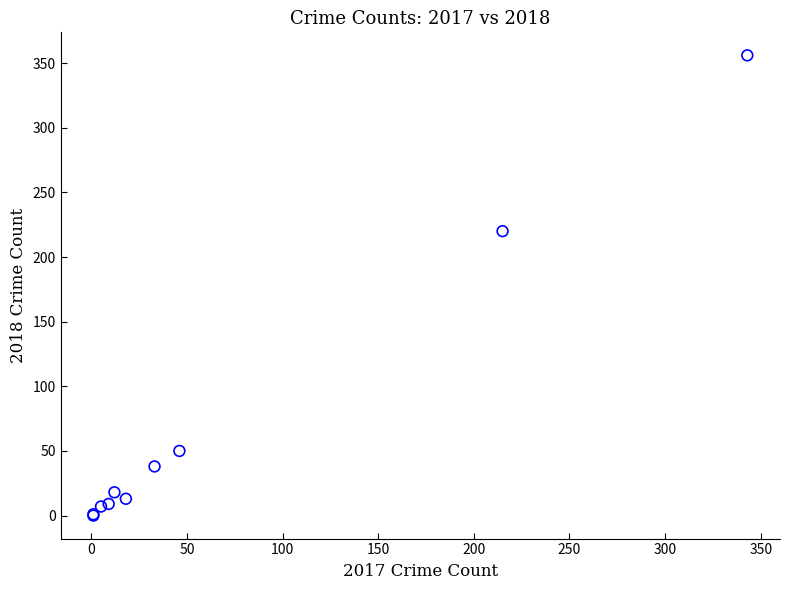

What Y value in the scatter plot is closest to 178?

220